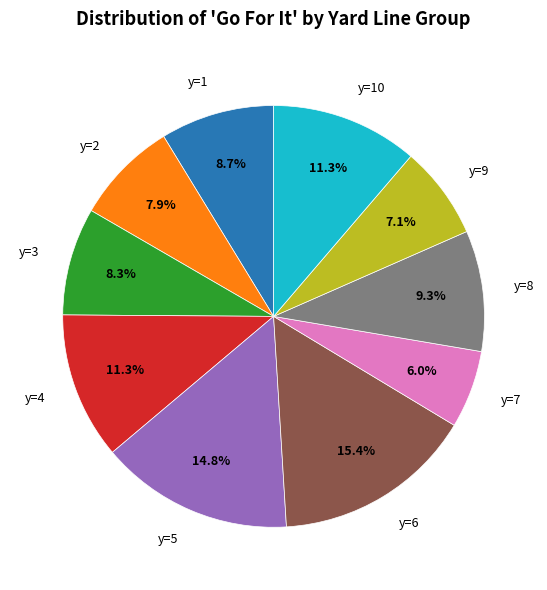

Which category has the biggest portion of the pie?

y=6